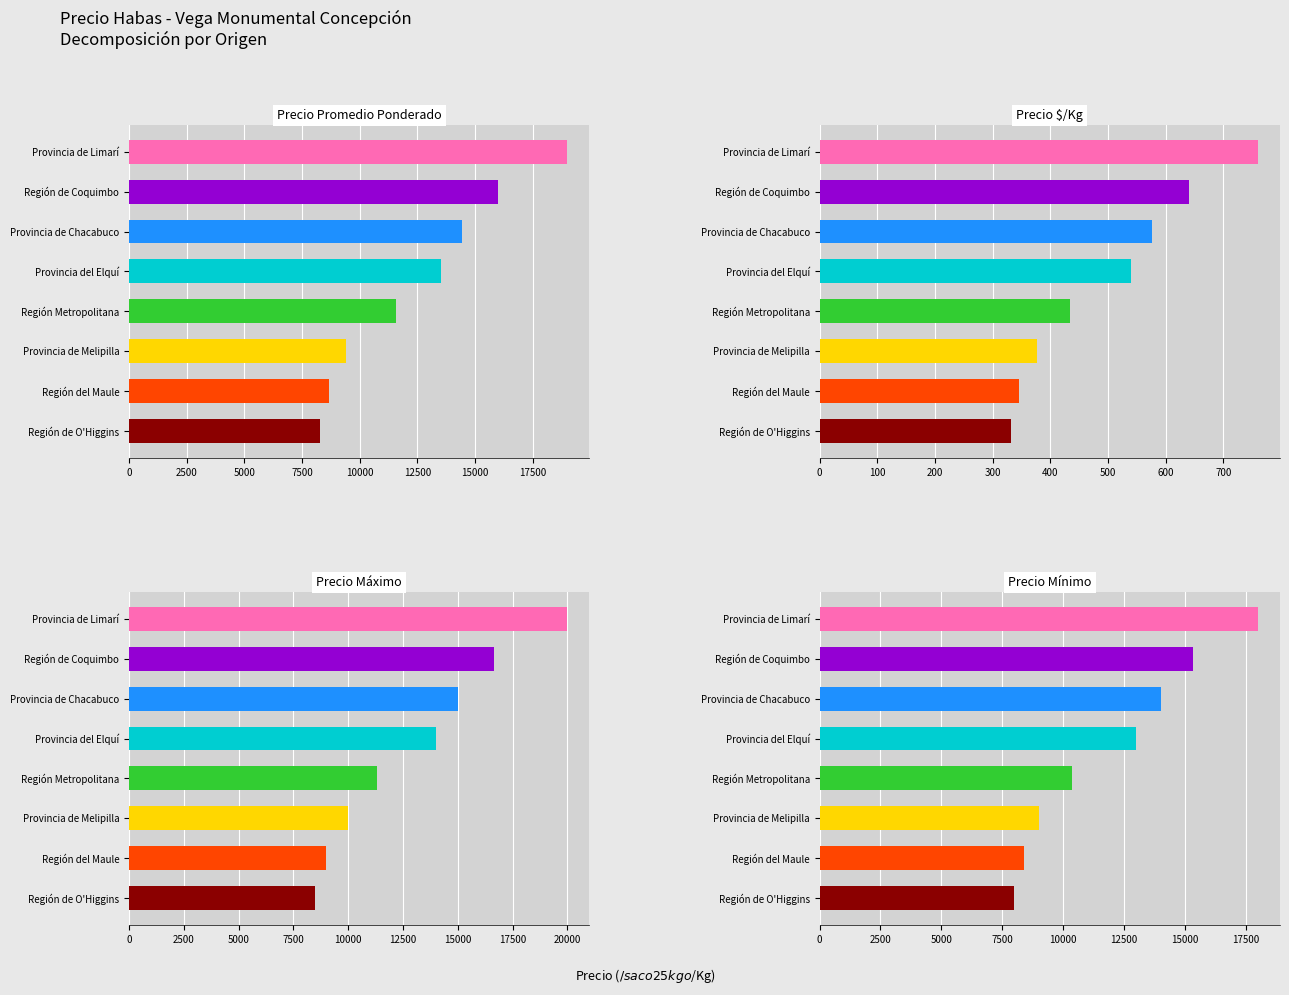

Is the value of Precio minimo at 8 greater than the value of Precio promedio ponderado at 9?

No